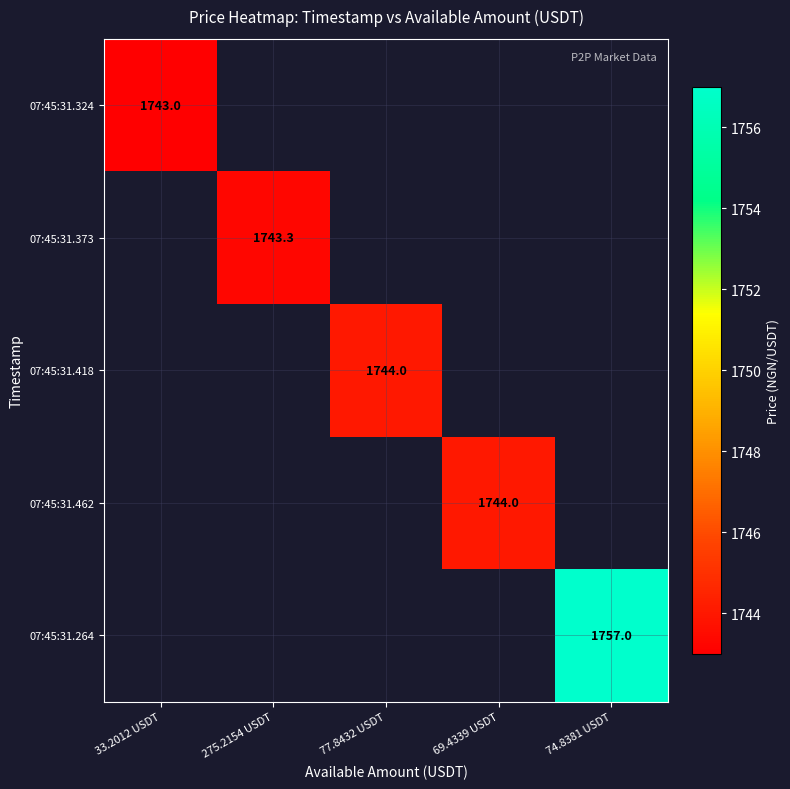

Which category has the highest value across all series?

74.8381 USDT